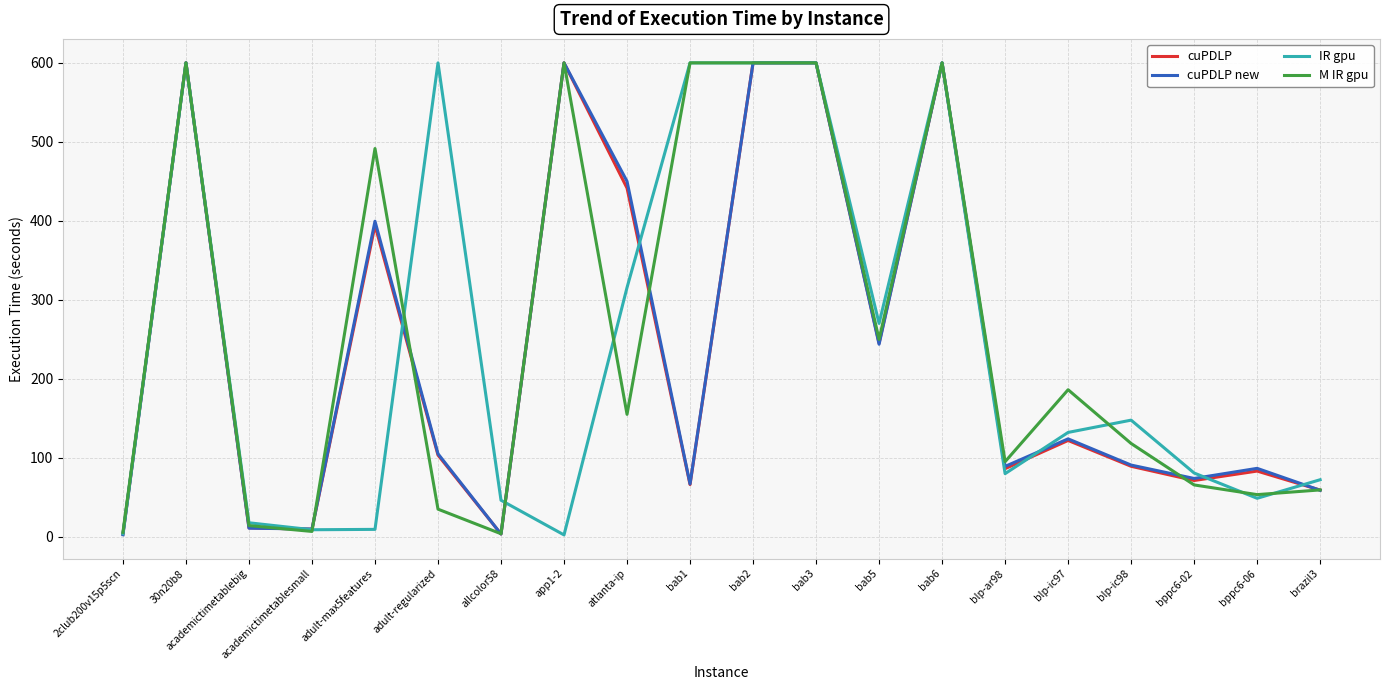

Which series has the largest total across all categories?

M IR gpu